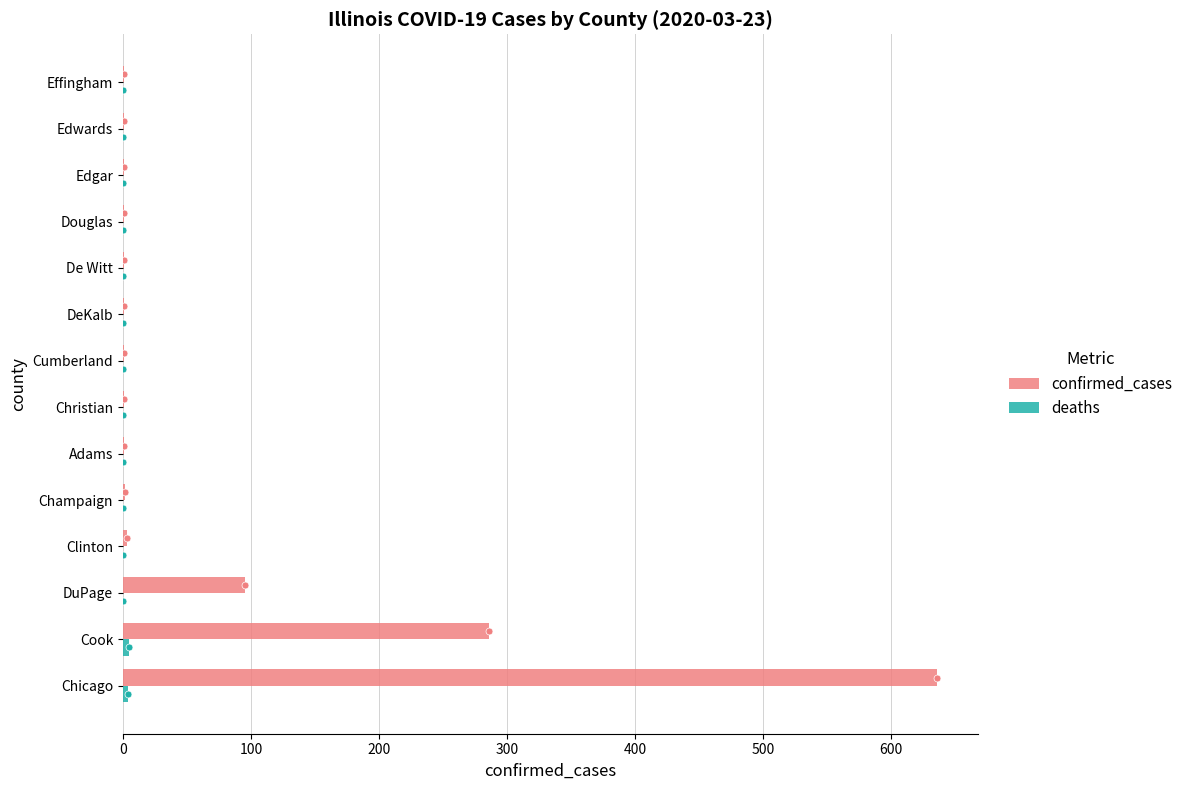

Where is confirmed_cases nearest to the value 318?

Cook